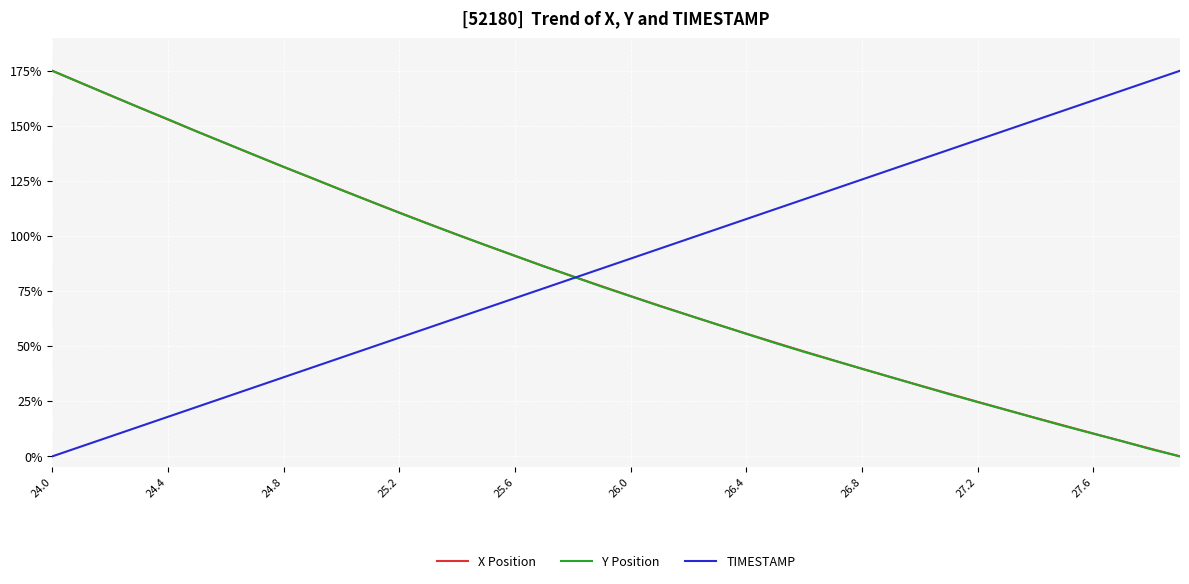

Which series has the largest total across all categories?

TIMESTAMP